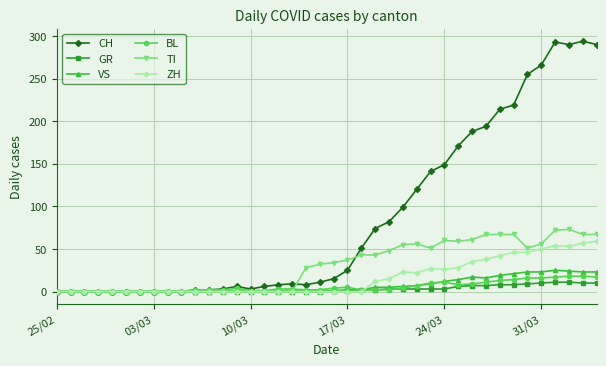

Which series has the largest total across all categories?

CH